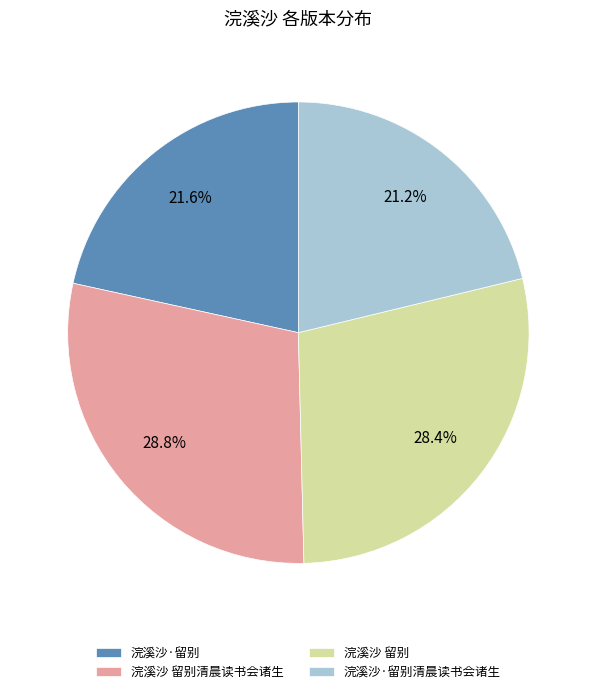

To the nearest percent, what portion does 浣溪沙·留别清晨读书会诸生 represent?

21%